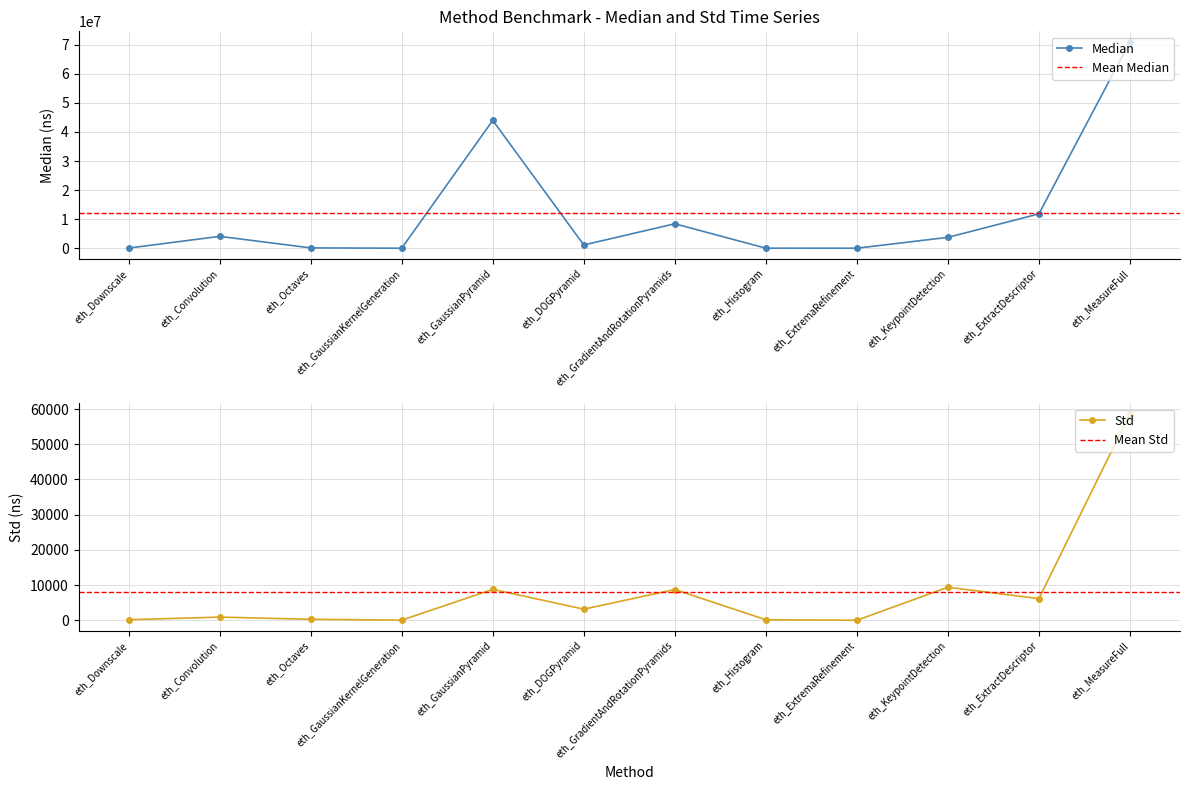

How many data points does each series have?

12